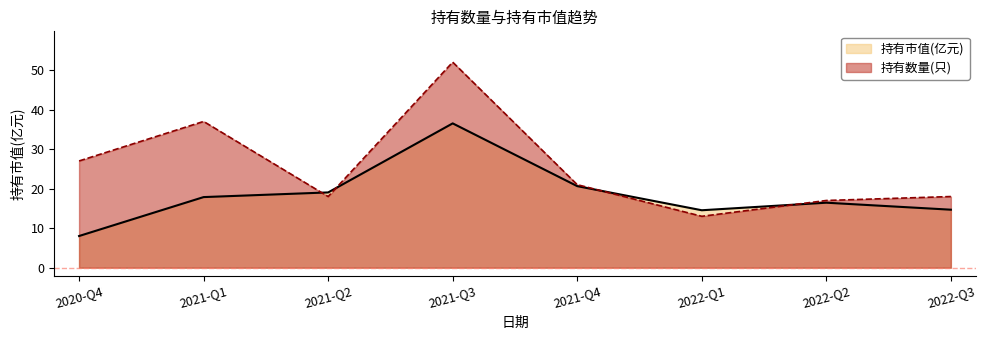

How many intersections are there between 持有数量(只) and 持有市值(亿元)?

4